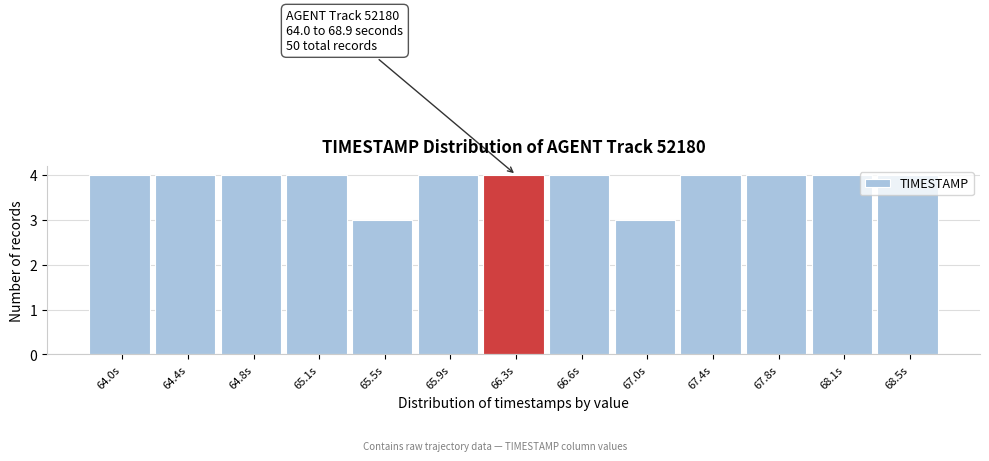

What is the ratio of the value at 64.4s to the value at 64.8s?

1.0